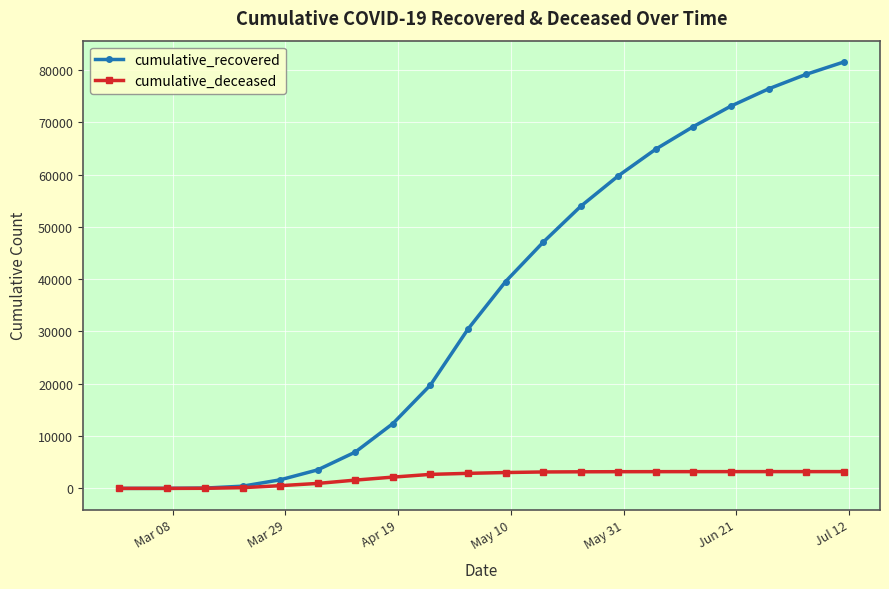

Rank the series by their average value, from lowest to highest.

cumulative_deceased, cumulative_recovered